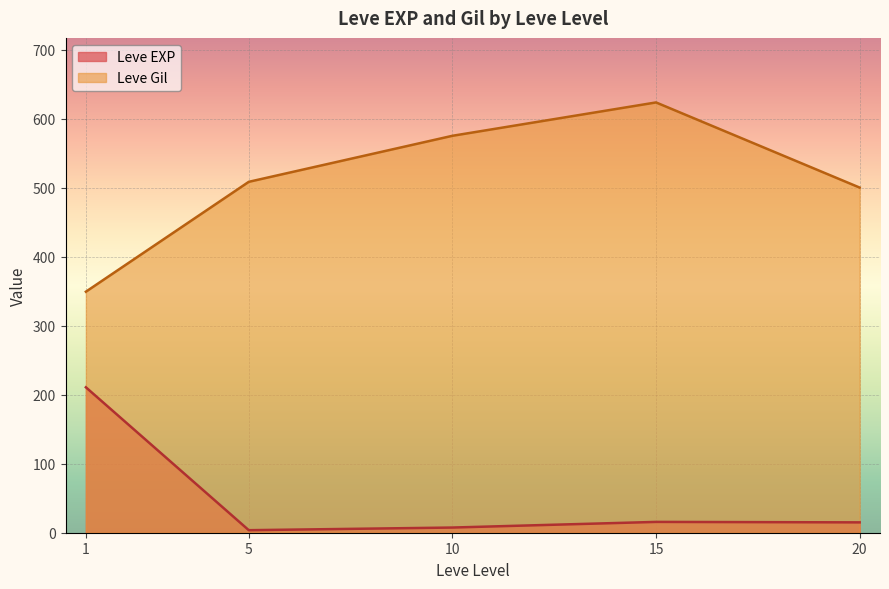

Is it true that Leve EXP equals 2 at 1?

False